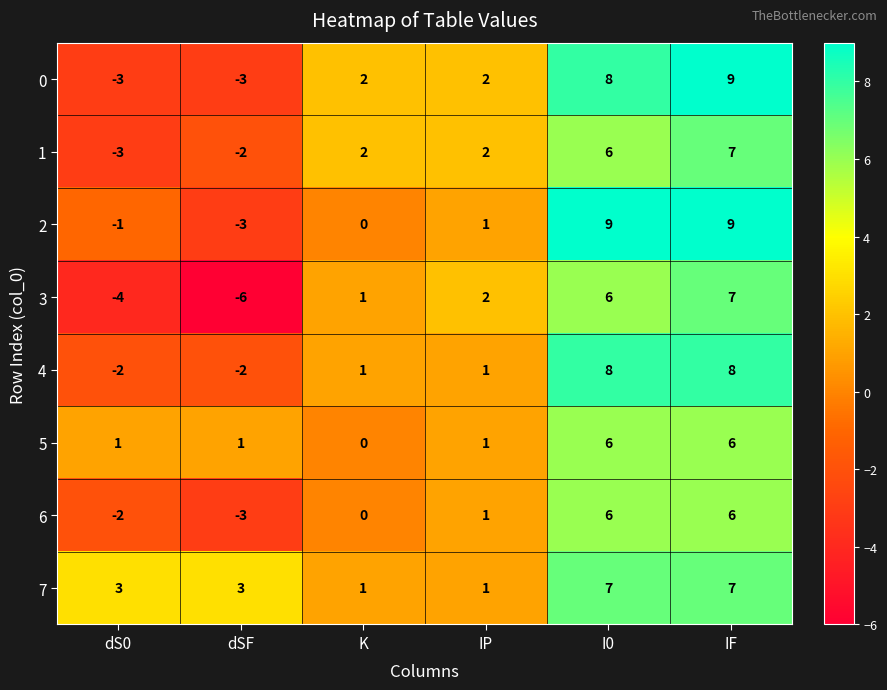

How many data points does each series have?

6